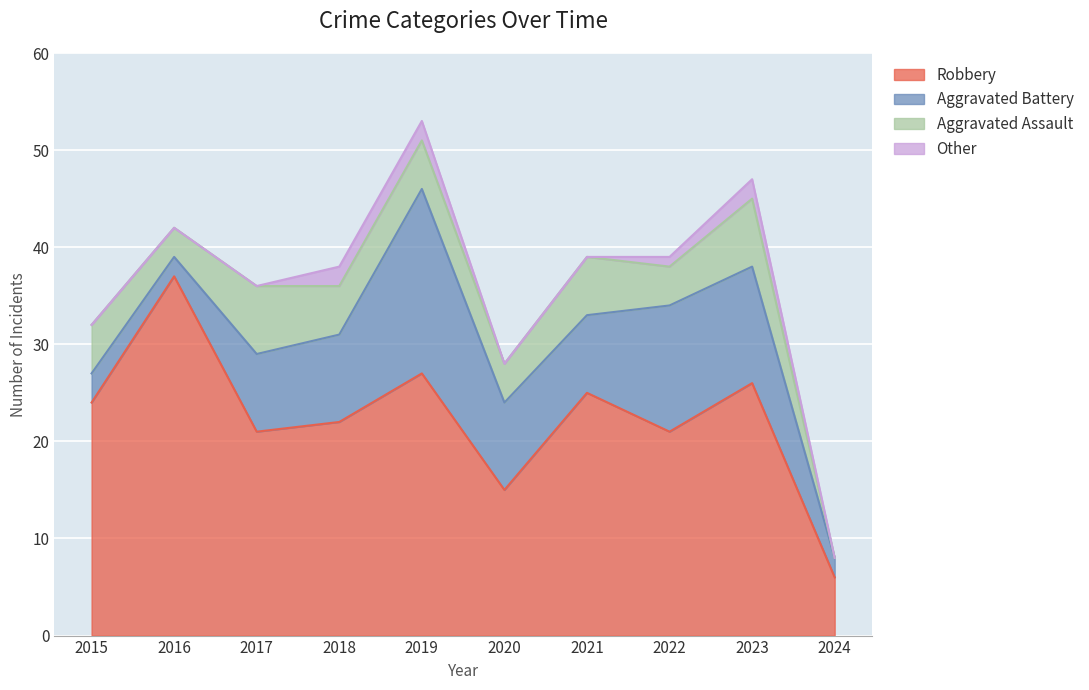

How many data points in Robbery are above 24?

4